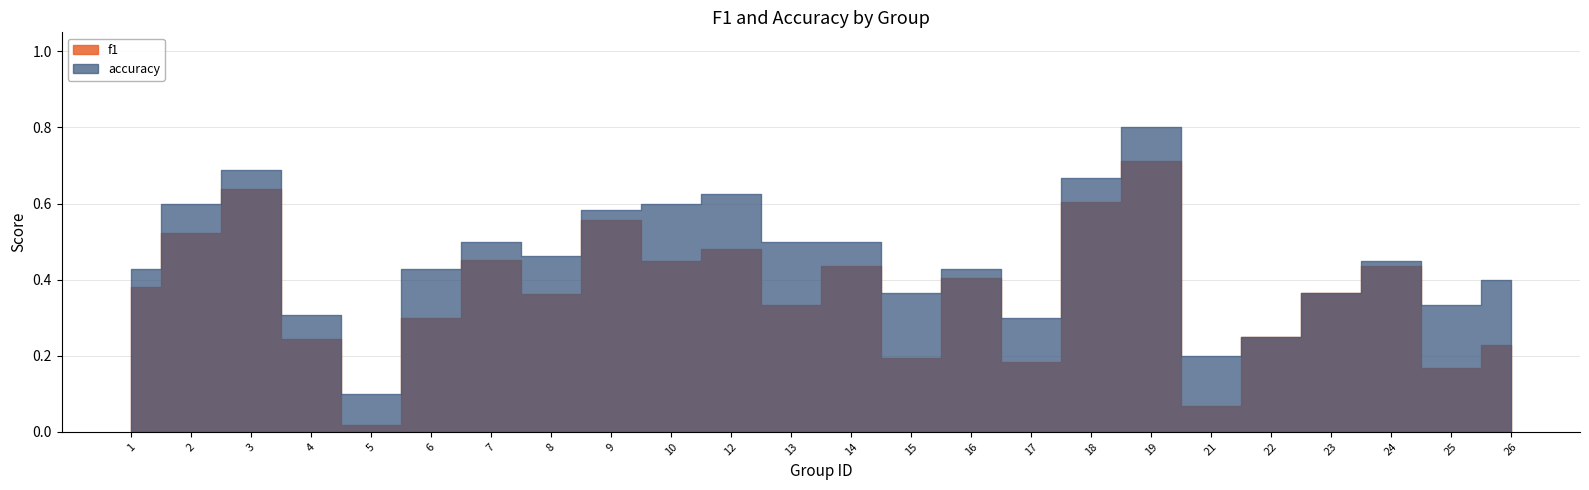

Reading left to right, list all the values displayed in this chart.

f1: 0.4	0.5	0.6	0.2	0.0	0.3	0.5	0.4	0.6	0.5	0.5	0.3	0.4	0.2	0.4	0.2	0.6	0.7	0.1	0.2	0.4	0.4	0.2	0.2
accuracy: 0.4	0.6	0.7	0.3	0.1	0.4	0.5	0.5	0.6	0.6	0.6	0.5	0.5	0.4	0.4	0.3	0.7	0.8	0.2	0.2	0.4	0.4	0.3	0.4